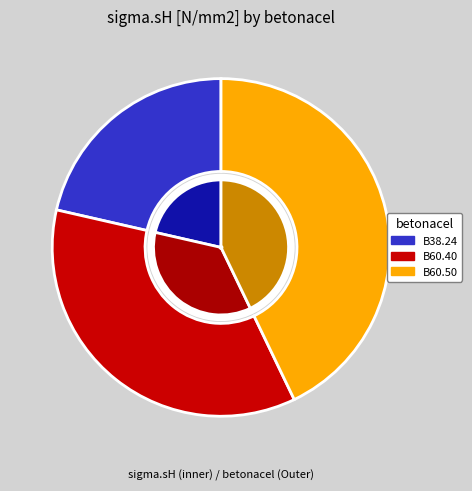

How many segments does this pie chart have?

3